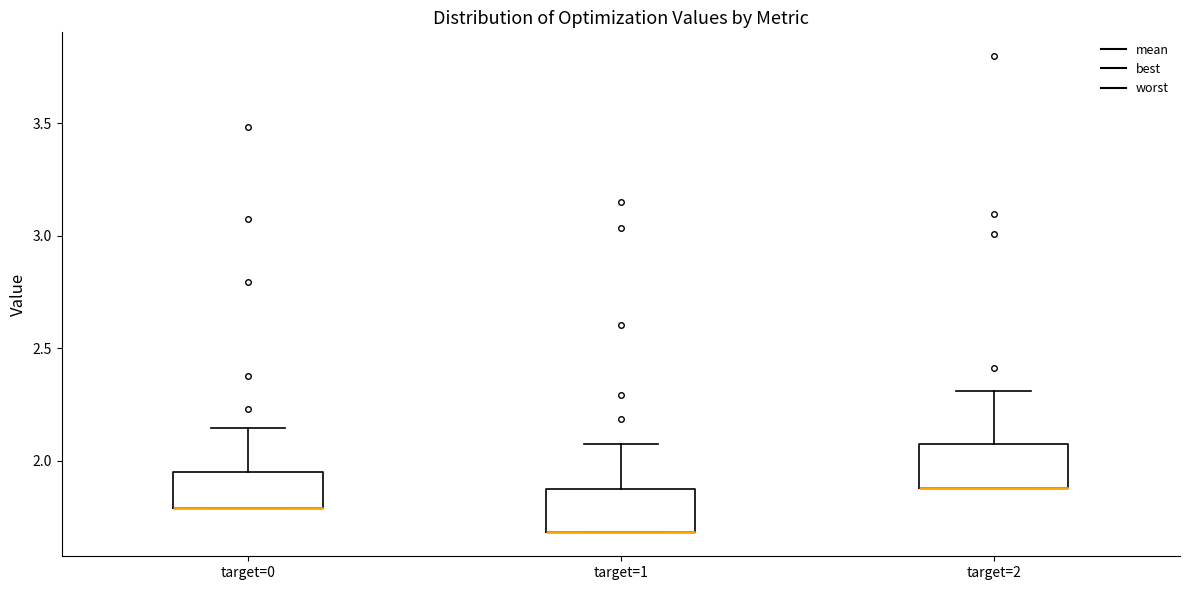

Reading left to right, read every box against the y-axis: the position of its median line, the range the box covers, and the ends of its whiskers. The values are not printed on the chart, so give them approximately, as read against the axis.

target=0: median 1.80 (drawn on the box's lower edge), box 1.80 to 1.95, whiskers 1.80 to 2.15
target=1: median 1.70 (drawn on the box's lower edge), box 1.70 to 1.90, whiskers 1.70 to 2.05
target=2: median 1.90 (drawn on the box's lower edge), box 1.90 to 2.05, whiskers 1.90 to 2.30